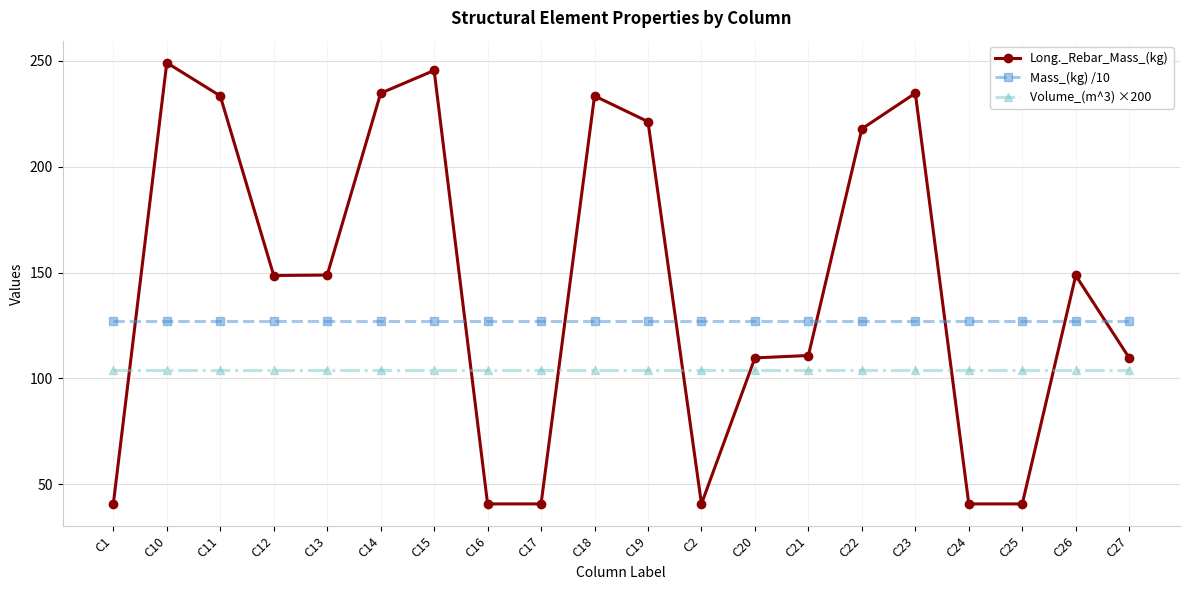

The value of Volume_(m^3) ×200 at C27 is 104.0. True or false?

True